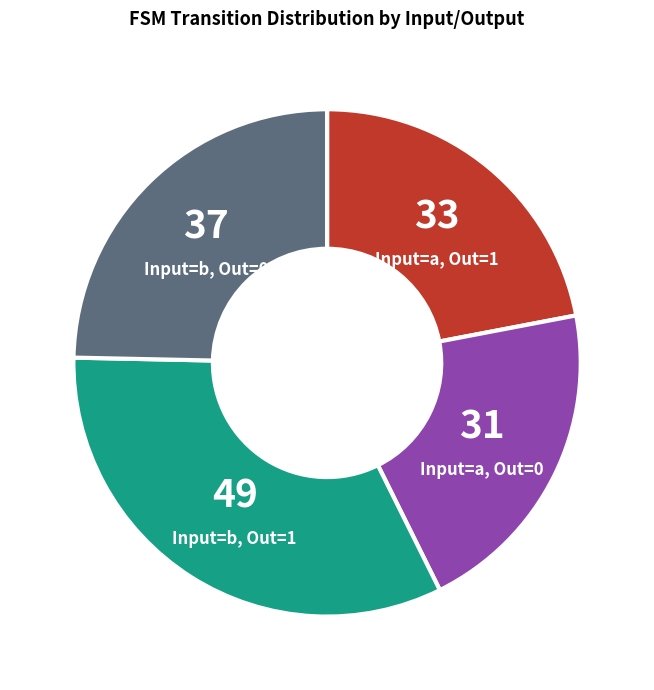

Combined, do Input=b, Out=0 and Input=a, Out=0 account for over 50%?

No